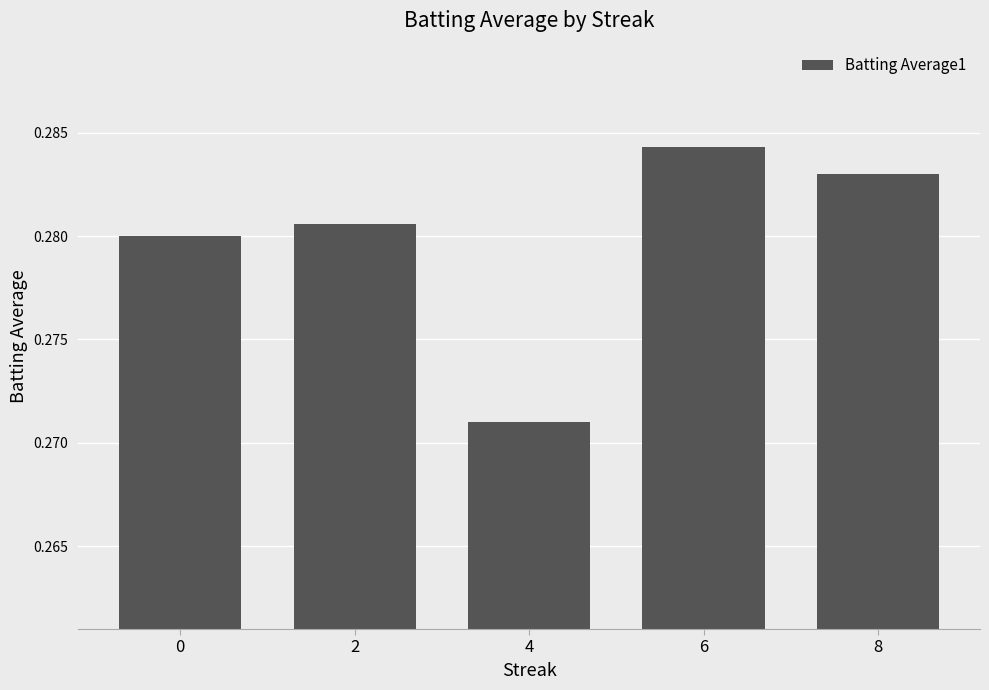

Rank the categories by value from highest to lowest.

6, 8, 2, 0, 4